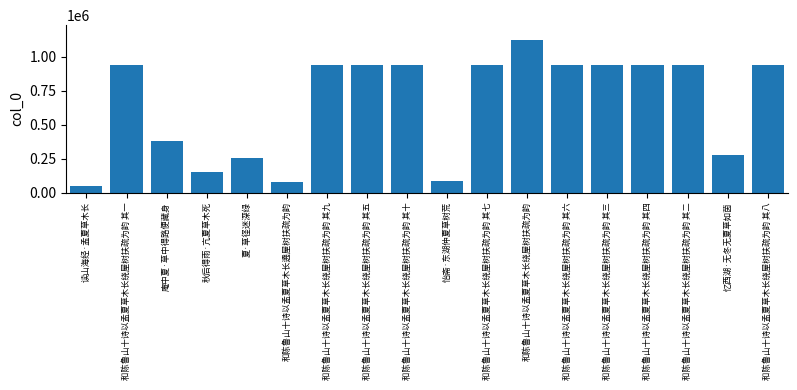

What is the difference between the values at 夏·草径迷深绿 and 和陈鲁山十诗以孟夏草木长绕屋树扶疏为韵 其一?

680138